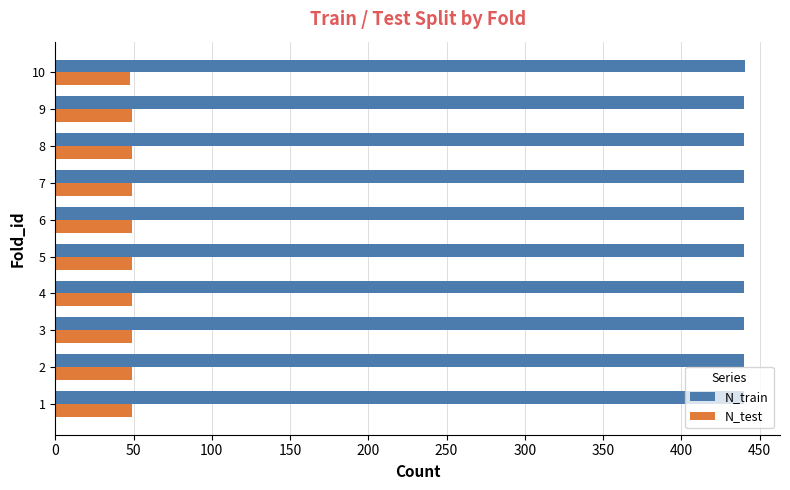

What is the minimum value shown in the chart?

48